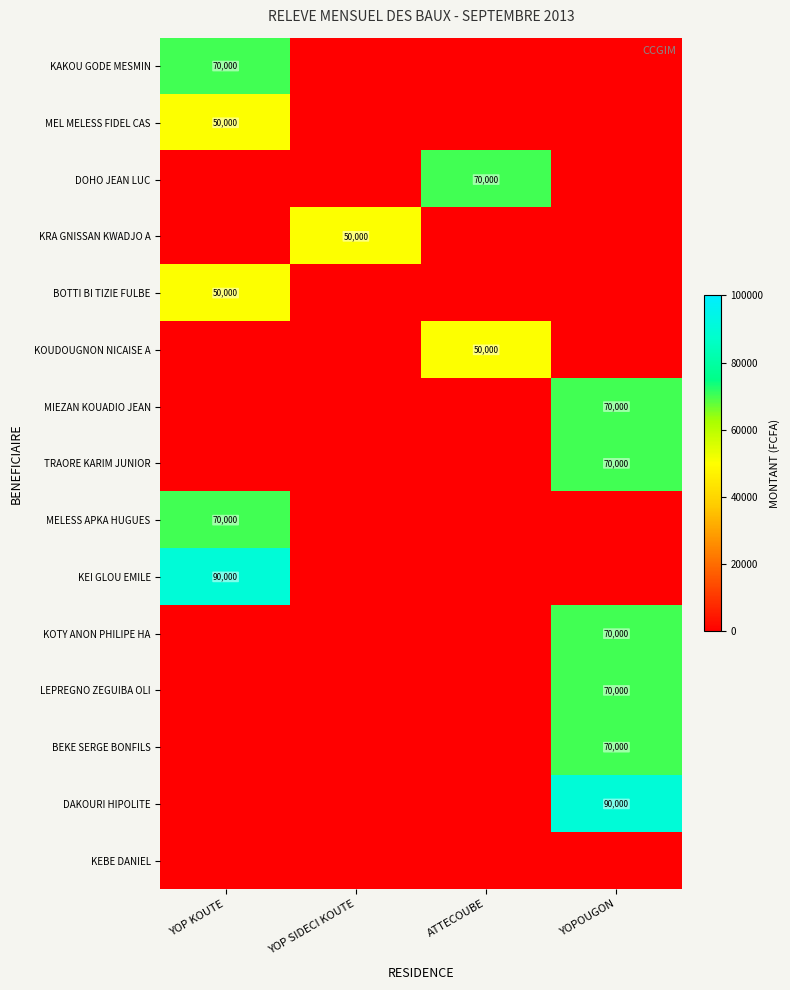

The value of DOHO JEAN LUC at YOP KOUTE is 0. True or false?

True